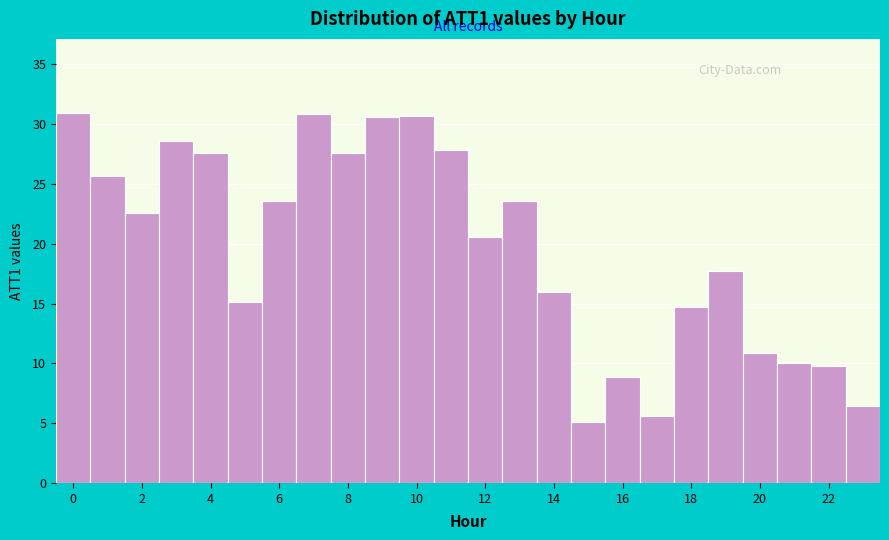

Reading left to right, transcribe this chart: for each bar, give the range it covers on the x-axis and its height. Neither the bar edges nor the heights are printed on the chart, so give them approximately, as read against the axes.

-0.5 to 0.5: 31.0
0.5 to 1.5: 25.5
1.5 to 2.5: 22.5
2.5 to 3.5: 28.5
3.5 to 4.5: 27.5
4.5 to 5.5: 15.0
5.5 to 6.5: 23.5
6.5 to 7.5: 31.0
7.5 to 8.5: 27.5
8.5 to 9.5: 30.5
9.5 to 10.5: 30.5
10.5 to 11.5: 28.0
11.5 to 12.5: 20.5
12.5 to 13.5: 23.5
13.5 to 14.5: 16.0
14.5 to 15.5: 5.0
15.5 to 16.5: 9.0
16.5 to 17.5: 5.5
17.5 to 18.5: 14.5
18.5 to 19.5: 17.5
19.5 to 20.5: 11.0
20.5 to 21.5: 10.0
21.5 to 22.5: 10.0
22.5 to 23.5: 6.5